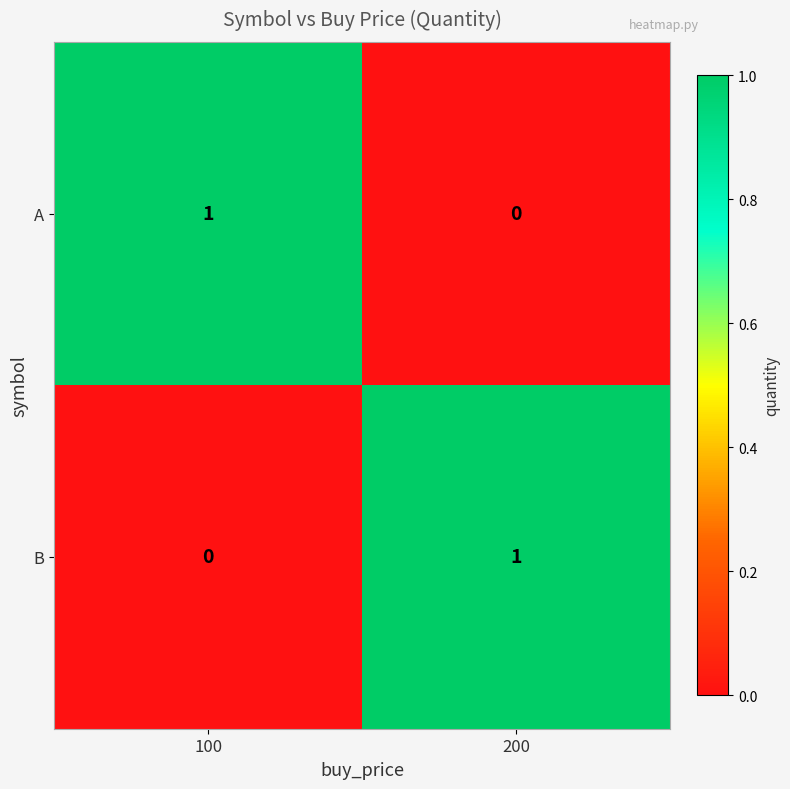

Is the value of A at 200 greater than the value of B at 200?

No